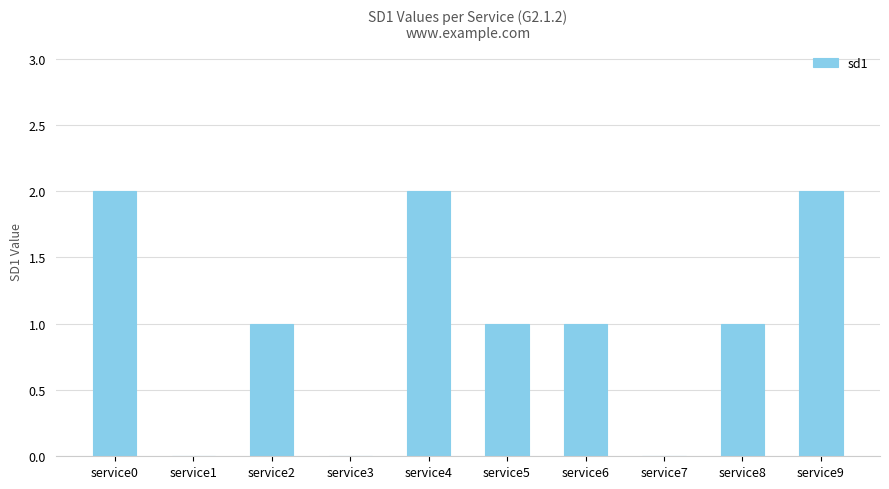

Count the number of data series in this chart.

1